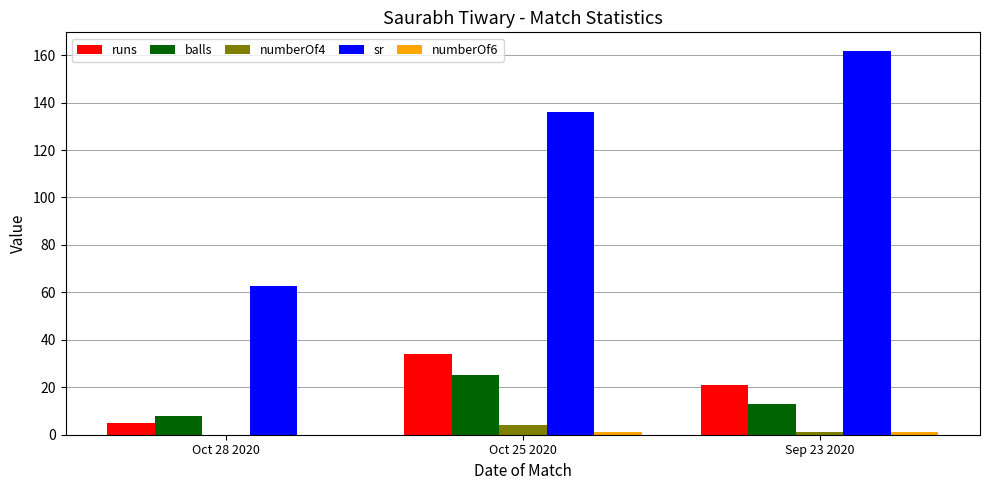

Which series has the largest total across all categories?

sr